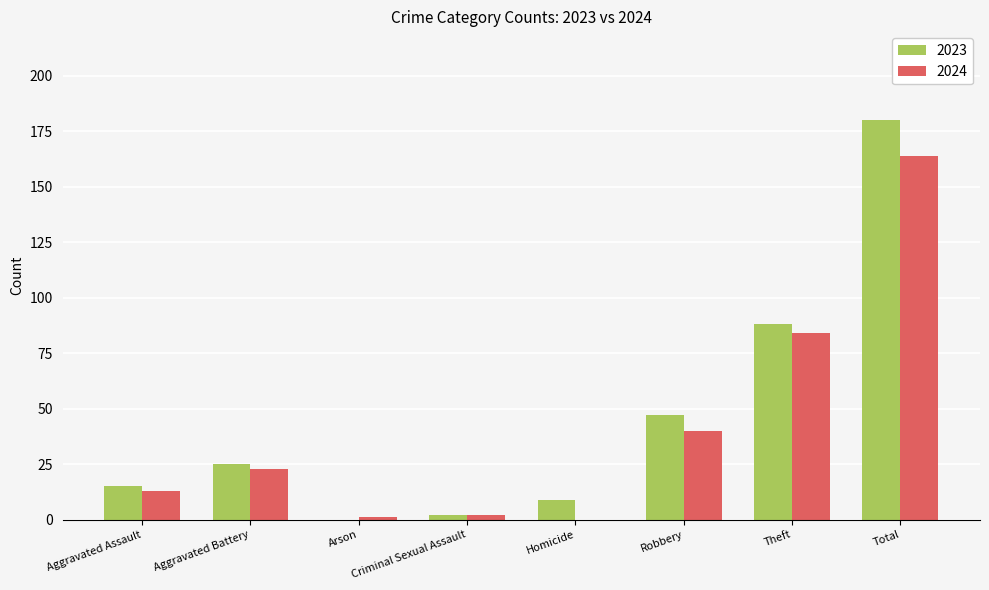

Are the bars grouped side by side (vs. stacked)?

Yes